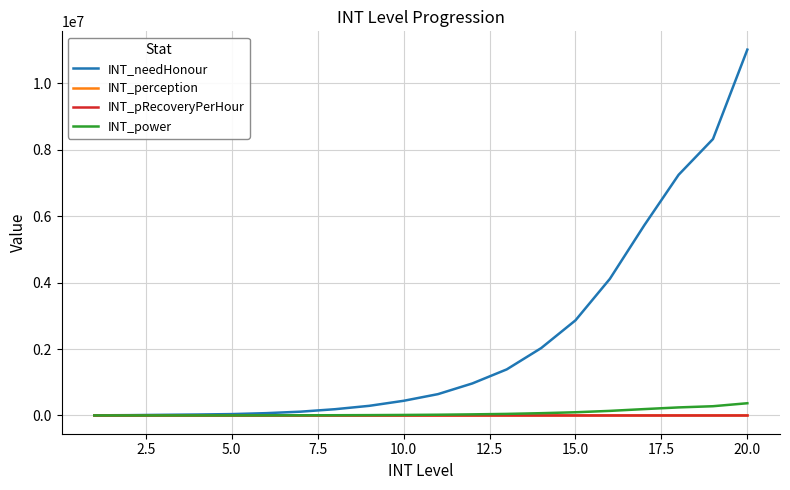

How many categories are shown in the chart?

20